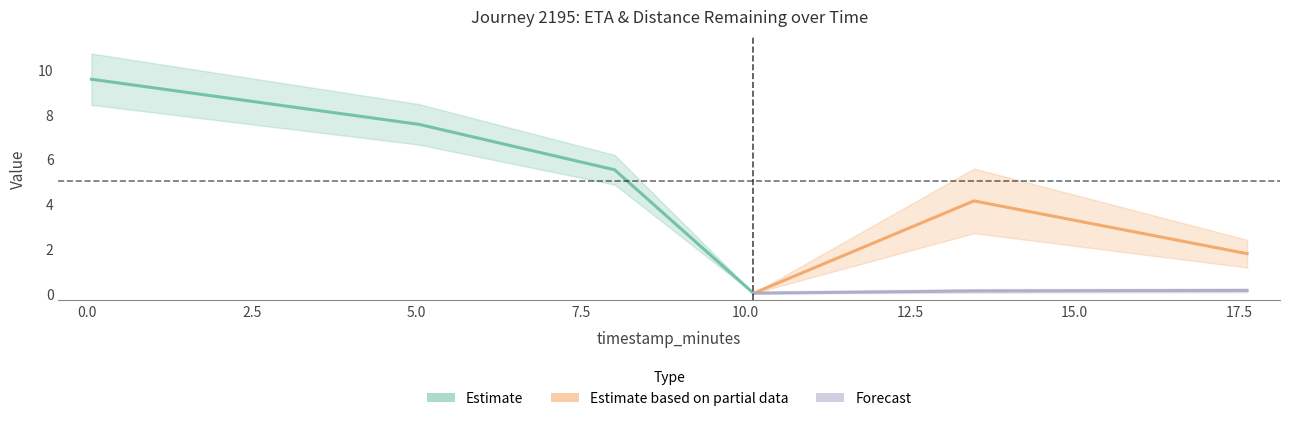

True or false: distance_remaining_km has more than 2 points higher than both neighbors.

False